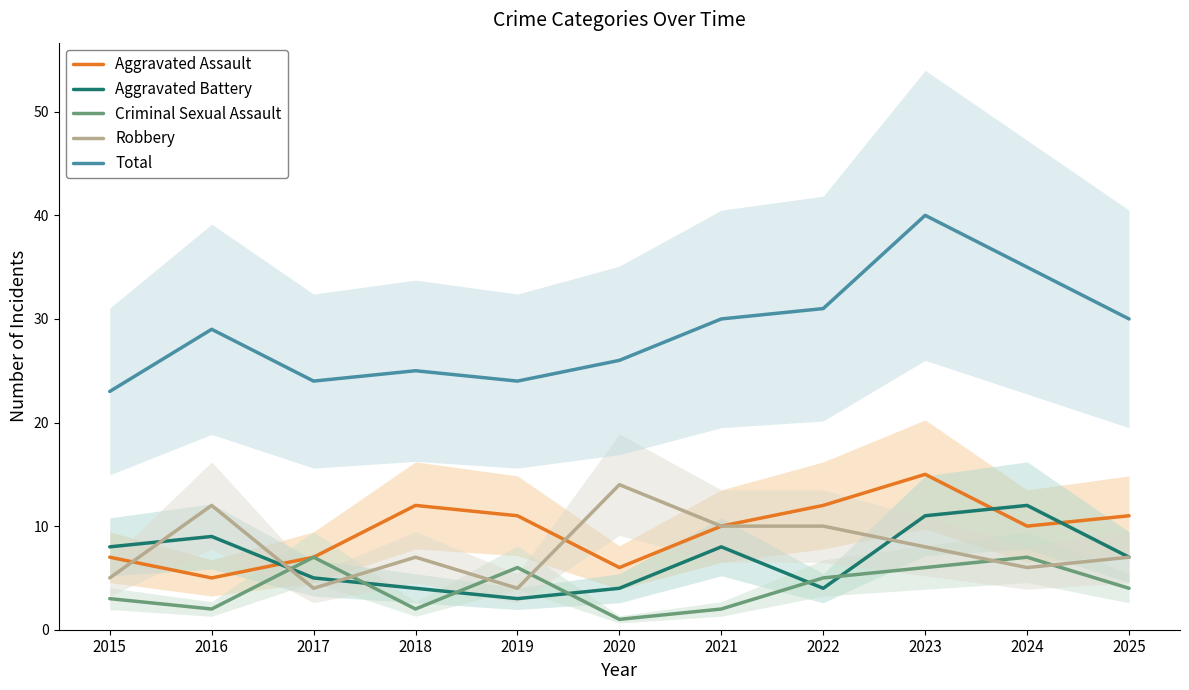

At how many categories does at least one series exceed 5?

11